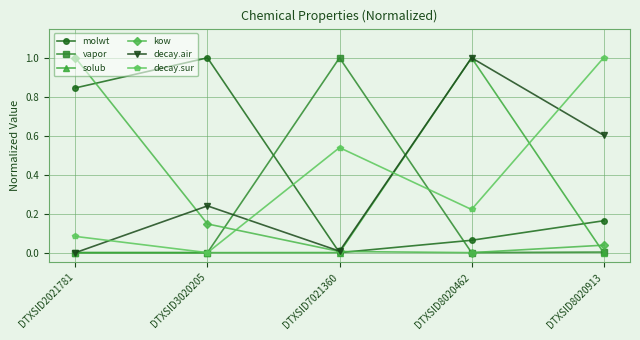

True or false: decay.air has a value of 1.0 at DTXSID8020462.

True